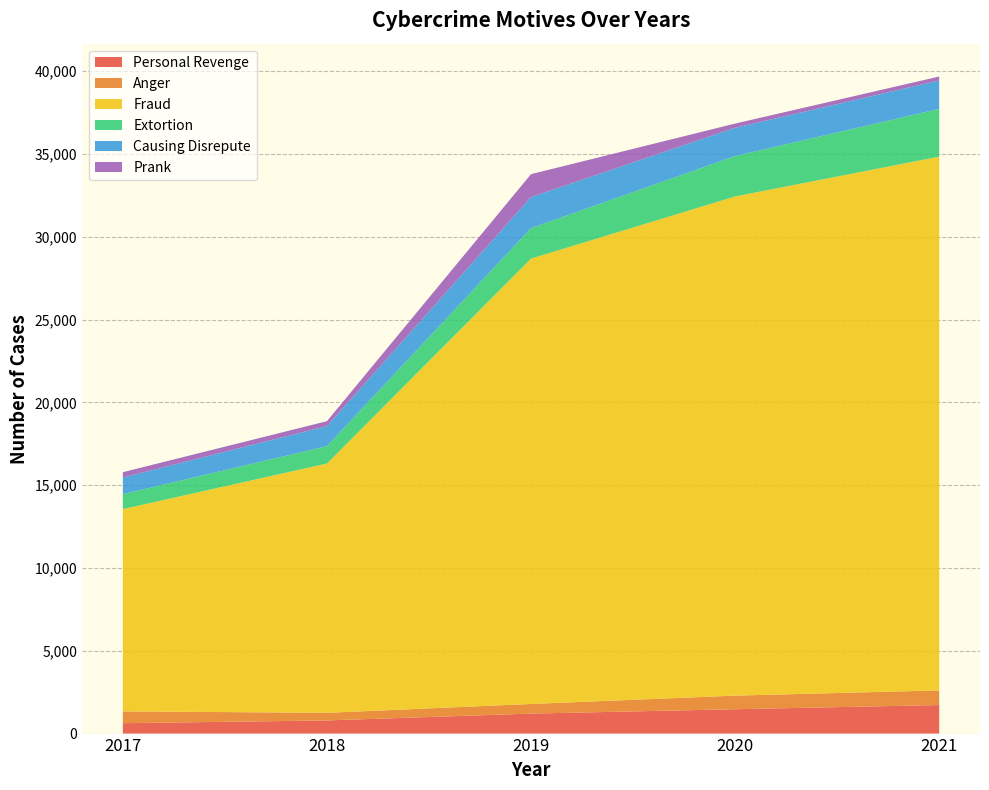

Reading left to right, extract all data points from this chart.

Personal Revenge: 628	794	1207	1470	1724
Anger: 714	461	581	822	883
Fraud: 12213	15051	26891	30142	32230
Extortion: 906	1050	1842	2440	2883
Causing Disrepute: 1002	1212	1874	1706	1715
Prank: 321	296	1385	254	240